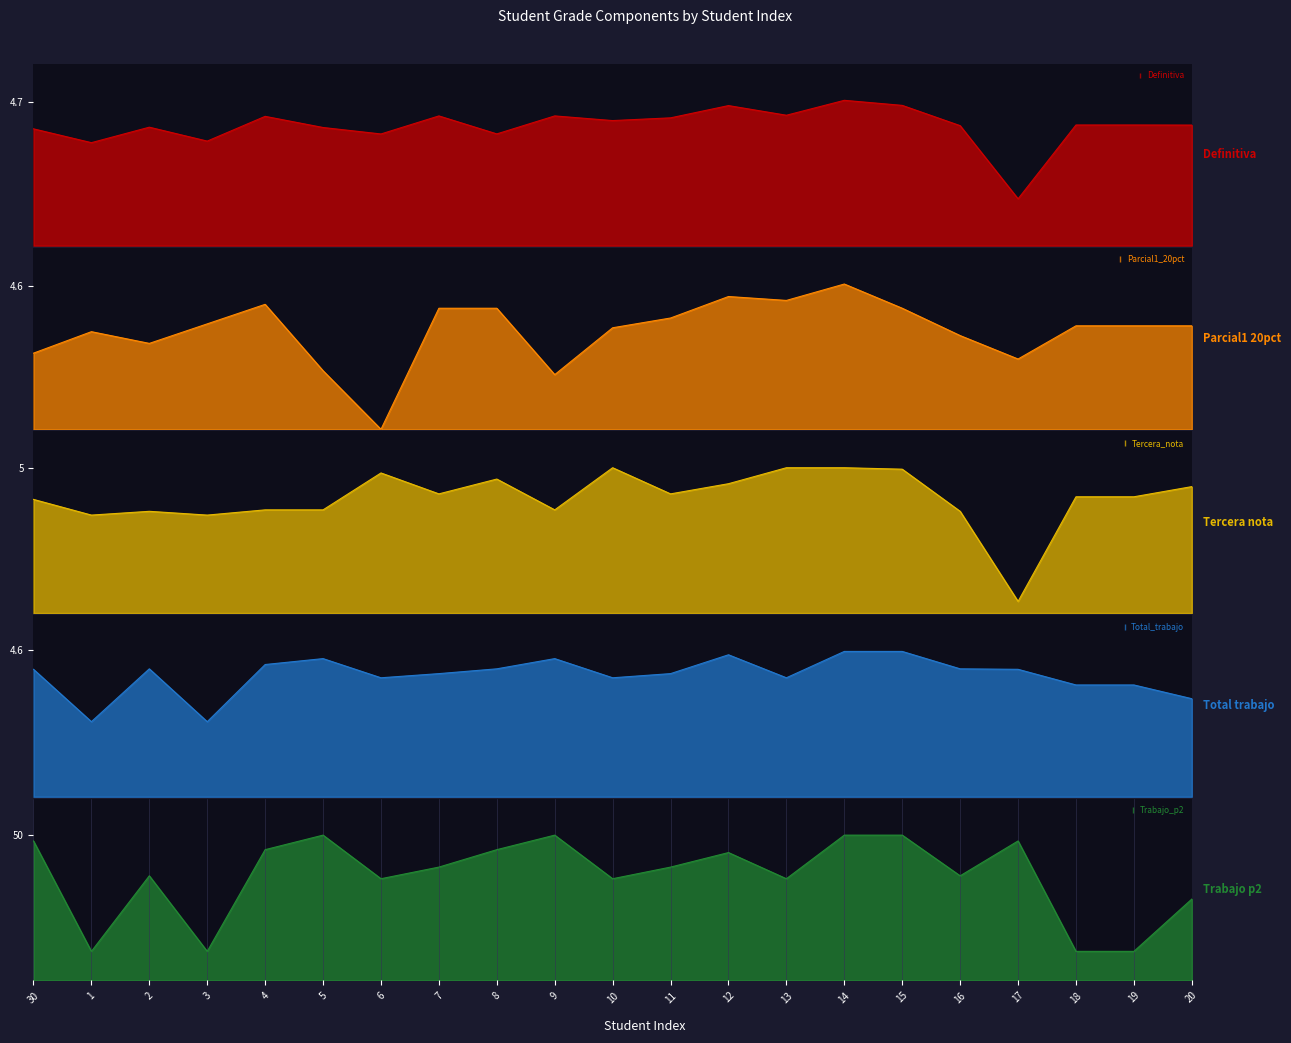

At how many categories does at least one series exceed 48?

4